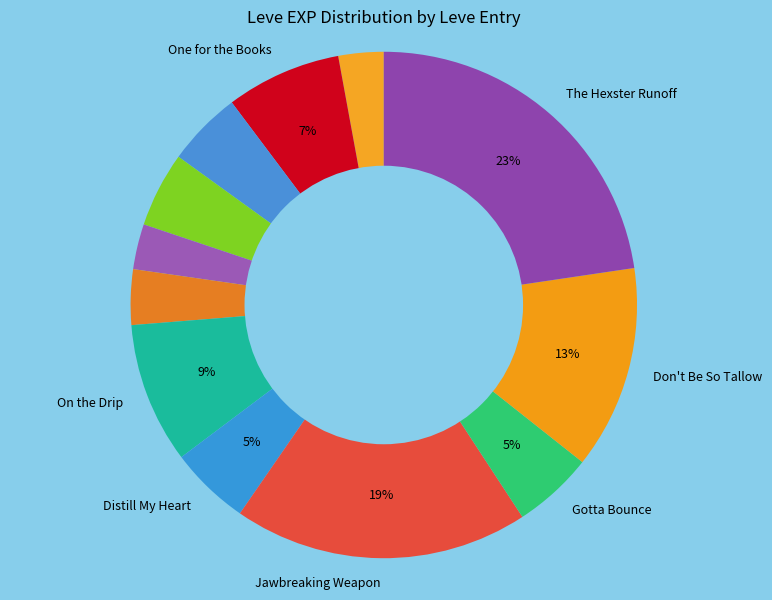

How many segments does this pie chart have?

12